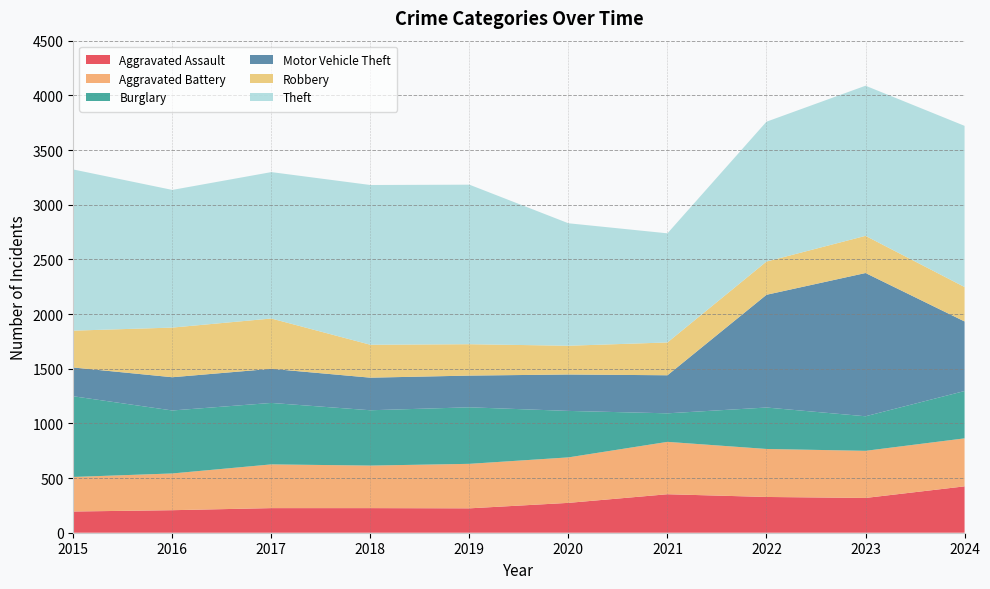

Reading right to left, transcribe all the data shown in this chart.

Aggravated Assault: 424	318	327	352	273	223	225	225	206	194
Aggravated Battery: 439	431	439	479	416	407	389	400	336	316
Burglary: 433	316	379	261	425	517	506	562	576	738
Motor Vehicle Theft: 636	1310	1031	348	333	290	298	312	304	263
Robbery: 315	340	304	300	263	287	301	460	454	337
Theft: 1474	1373	1279	998	1120	1459	1461	1339	1259	1474